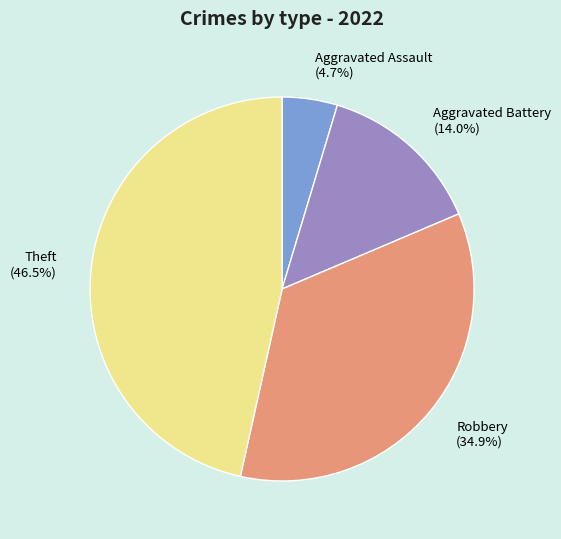

How much of the chart is everything except Theft (46.5%)?

53.5%